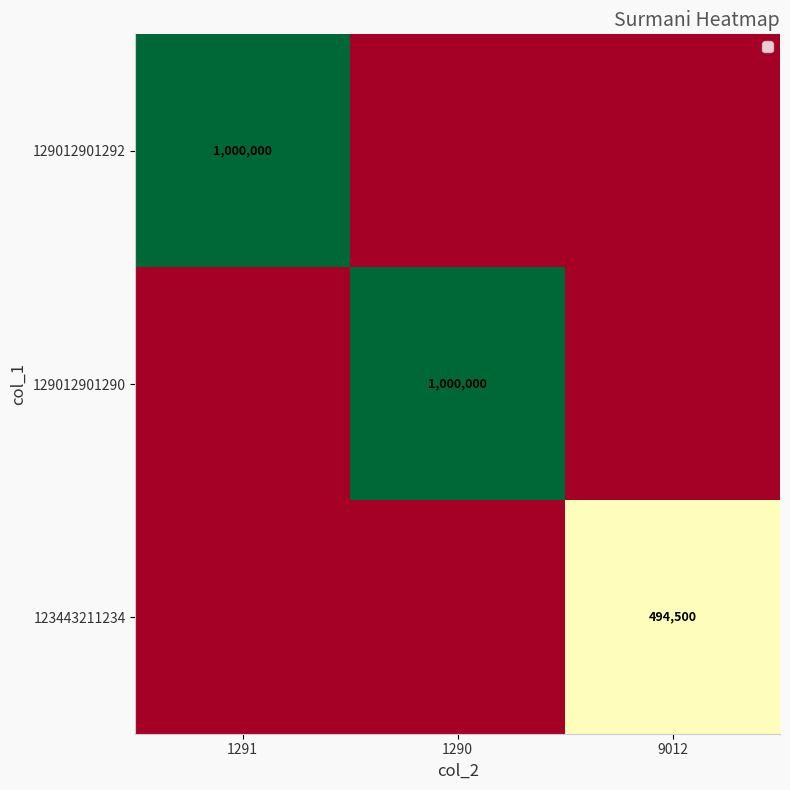

Which has a higher value, 9012 or 1290?

9012